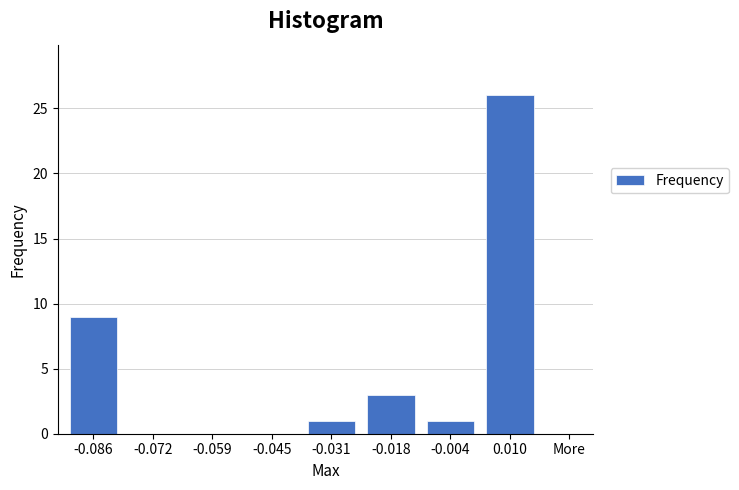

Reading left to right, what are all the values shown in this chart?

-0.086=9	-0.072=0	-0.059=0	-0.045=0	-0.031=1	-0.018=3	-0.004=1	0.010=26